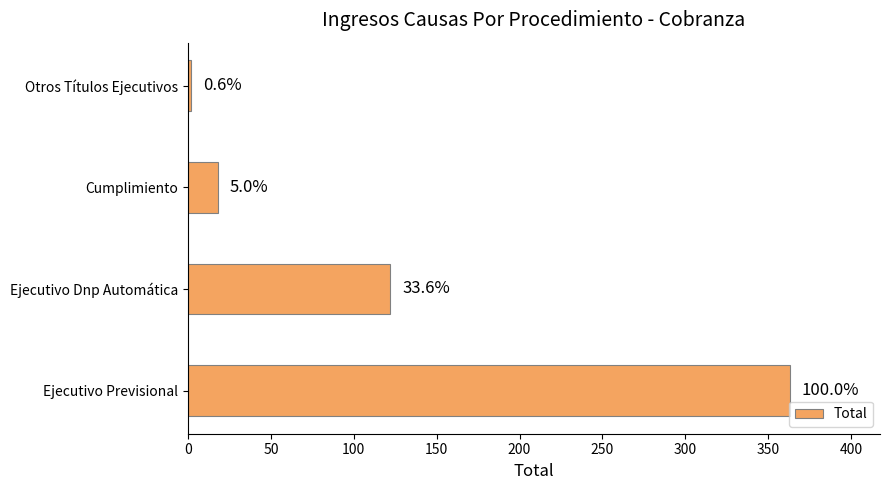

What is the minimum value shown in the chart?

2